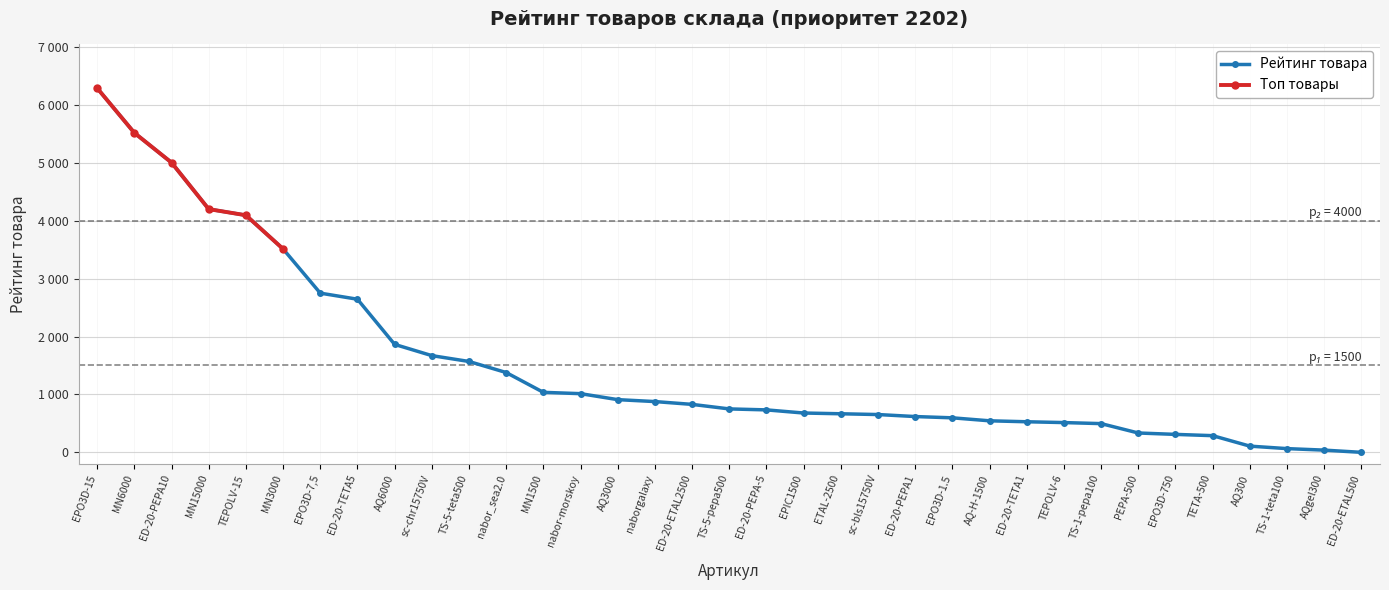

What is the difference between the values at PEPA-500 and naborgalaxy?

542.7